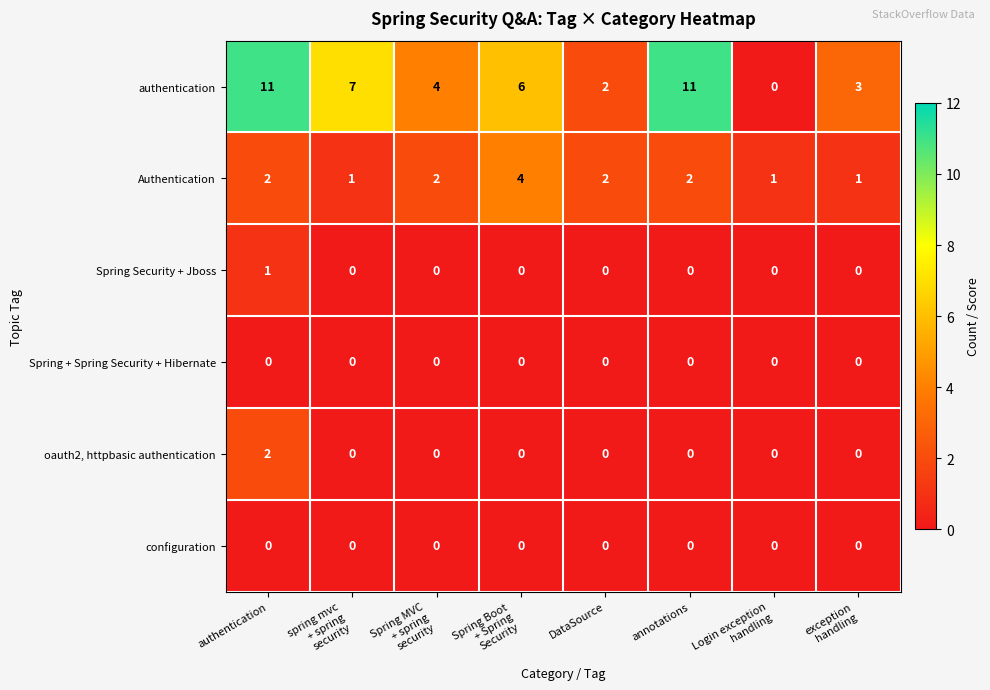

At which category is the sum across all series the highest?

authentication